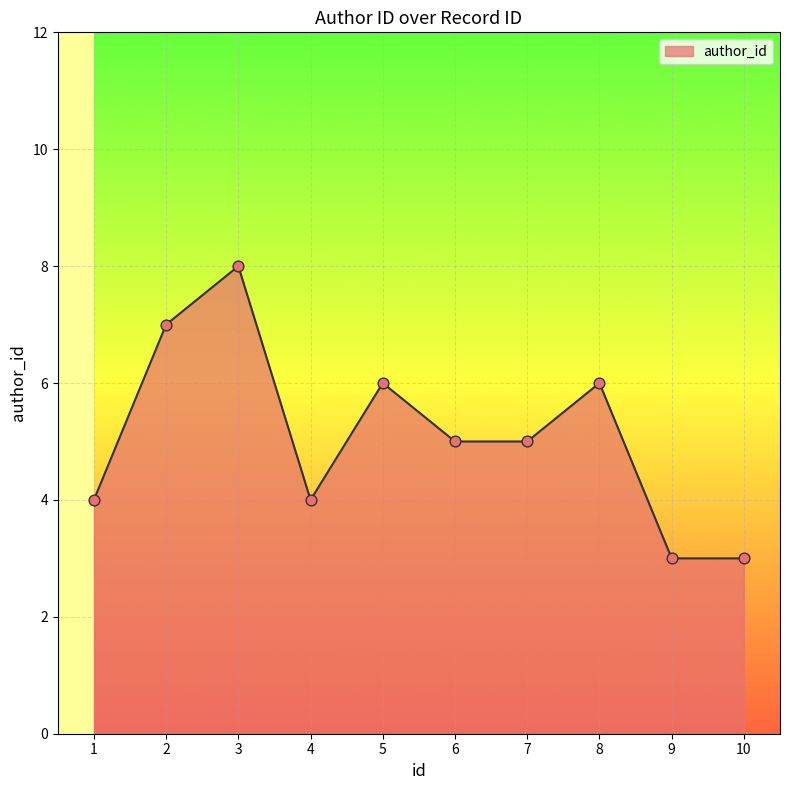

What is the change in value from 3 to 7?

-3